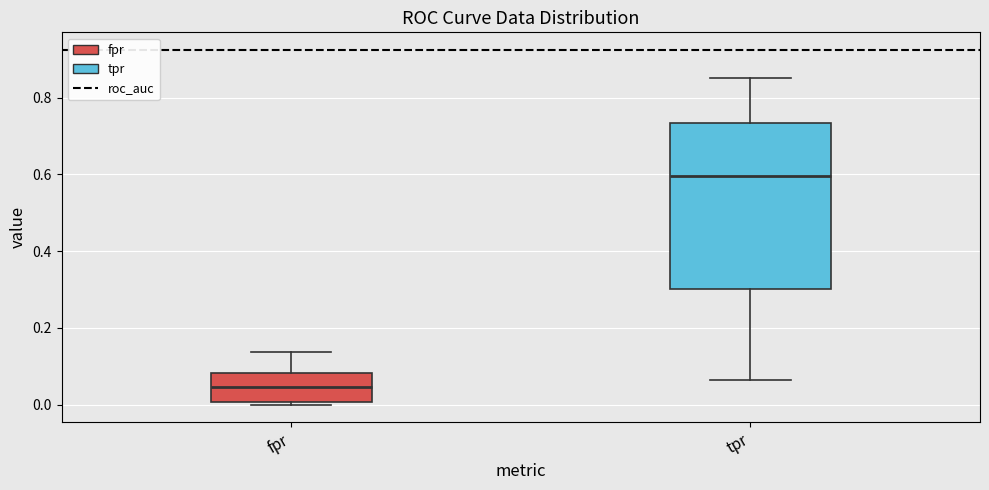

Comparing the boxes themselves (not the whiskers), which one is the tallest?

tpr